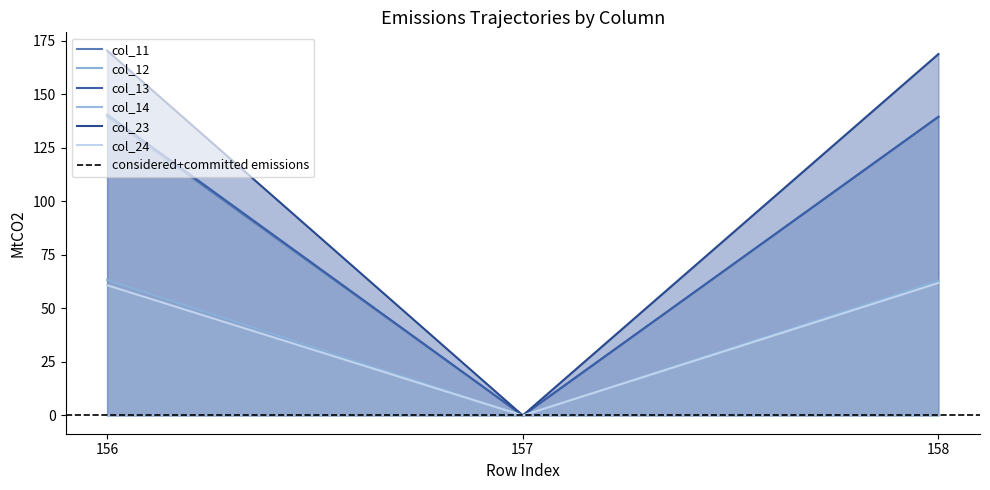

True or false: col_24 has a value of -23.7 at 157.

False